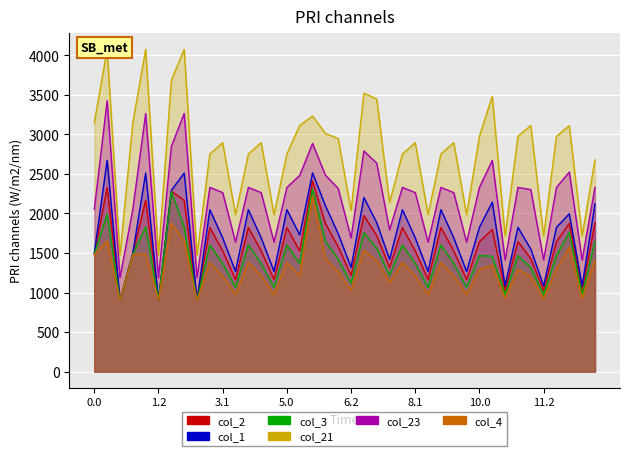

What is the label of the 10th point from the right?

10.0